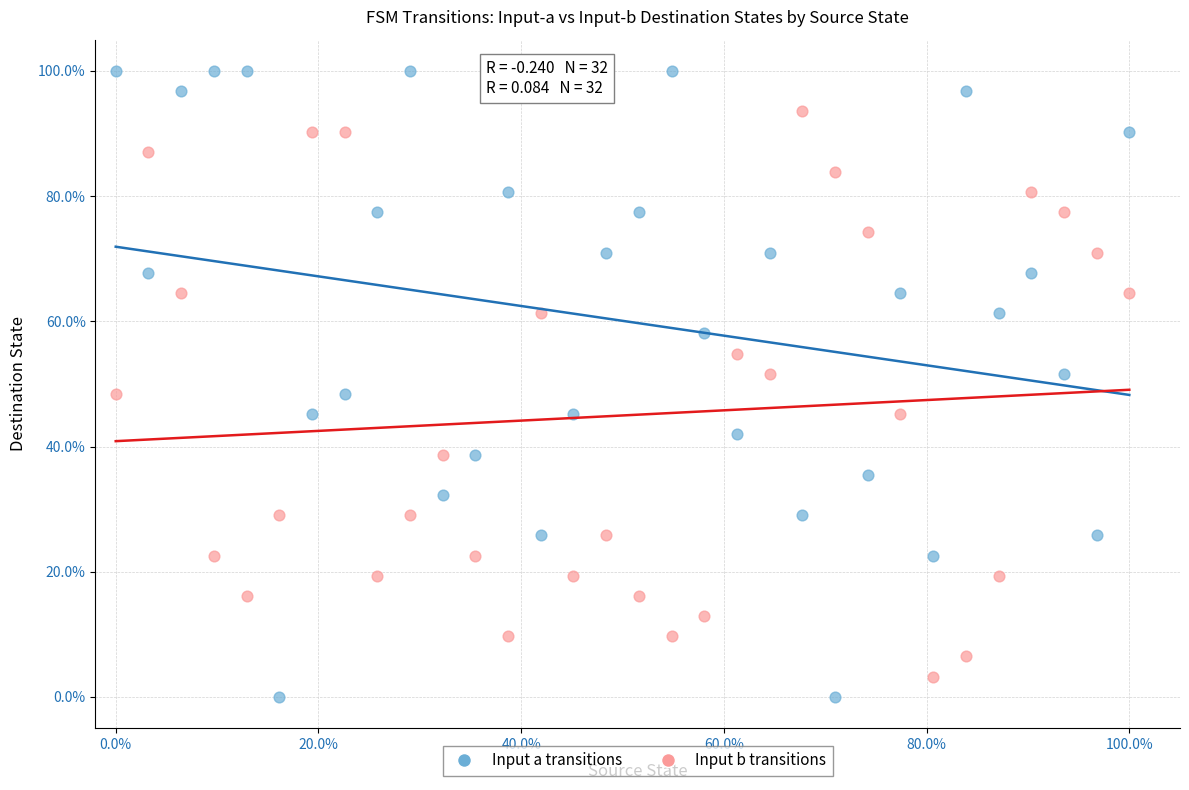

What are all the series names shown in the legend?

Input a transitions, Input b transitions